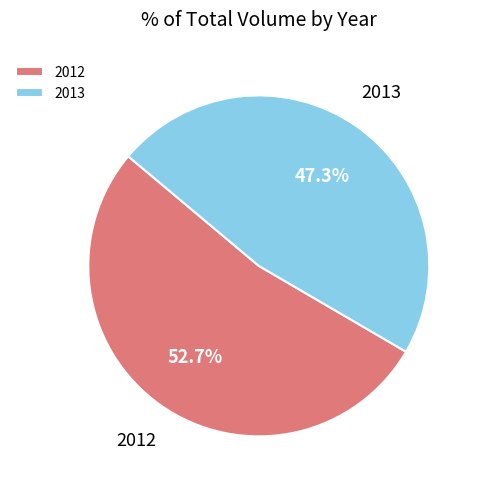

What is the largest slice in the pie chart?

2012